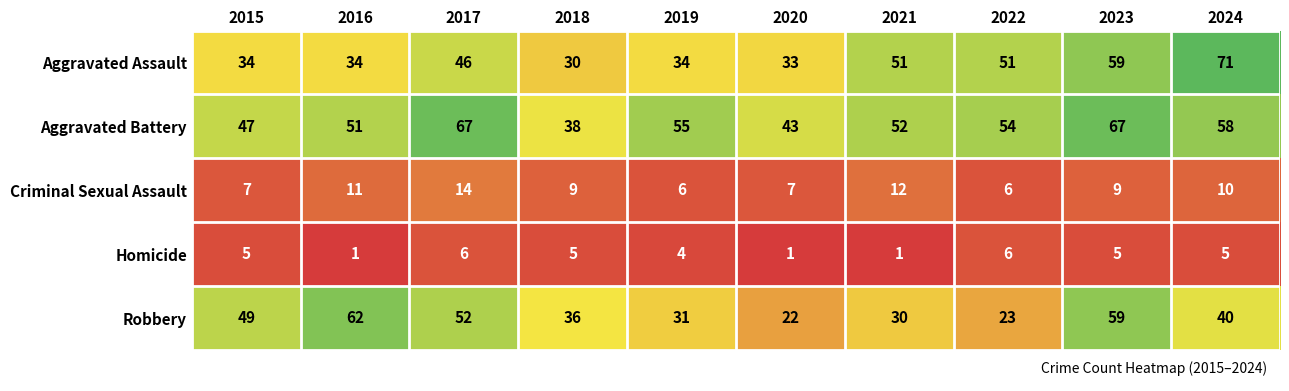

What is the difference between the maximum and minimum values in the Homicide series?

5